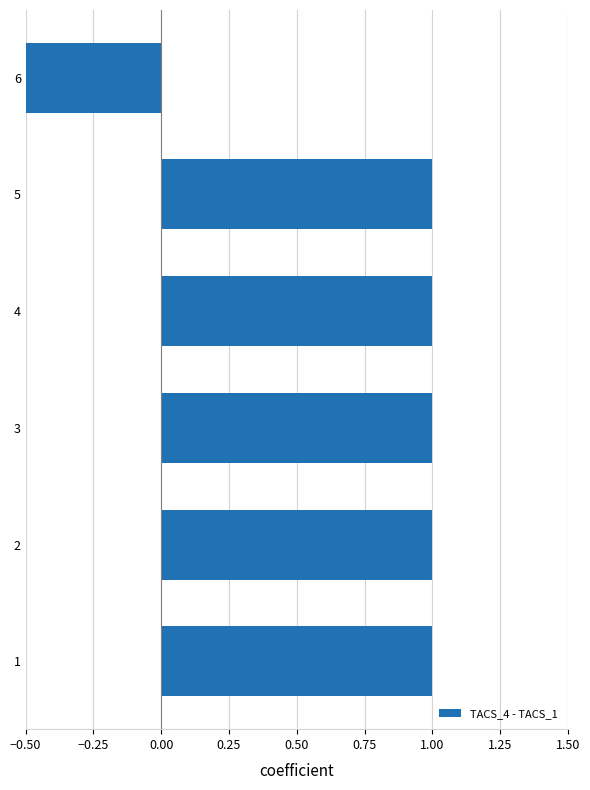

Where is the data nearest to the value 0?

1